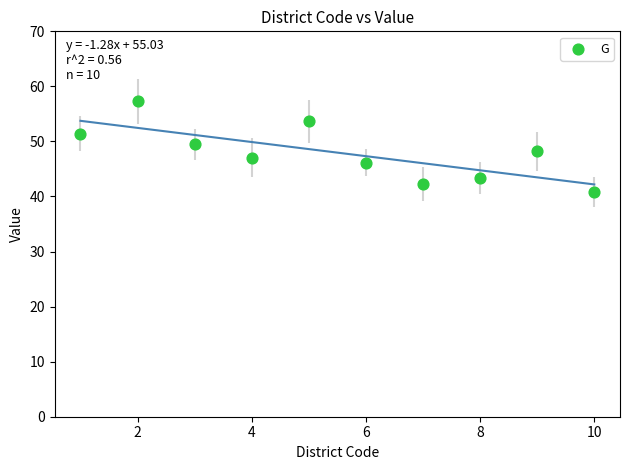

What is the average Y value?

48.0